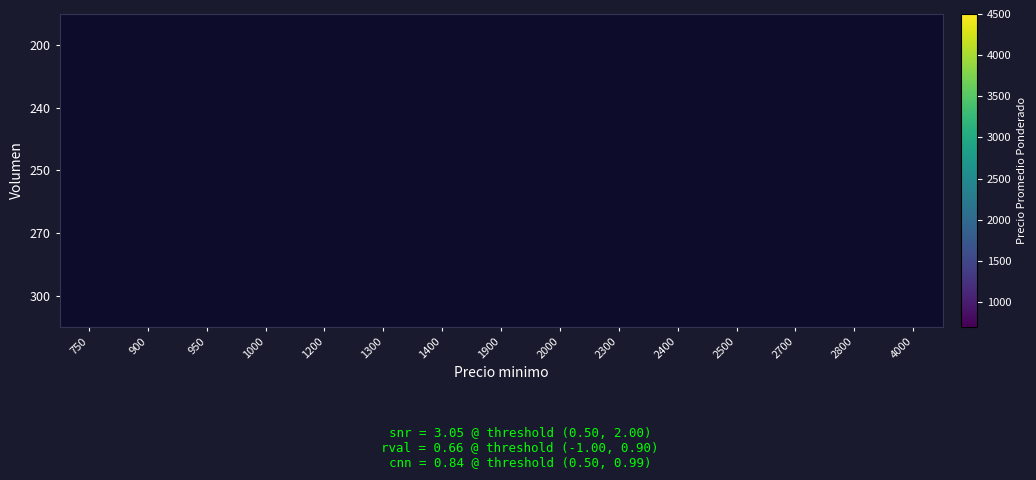

List the series in order of their peak value, lowest first.

200, 240, 250, 270, 300